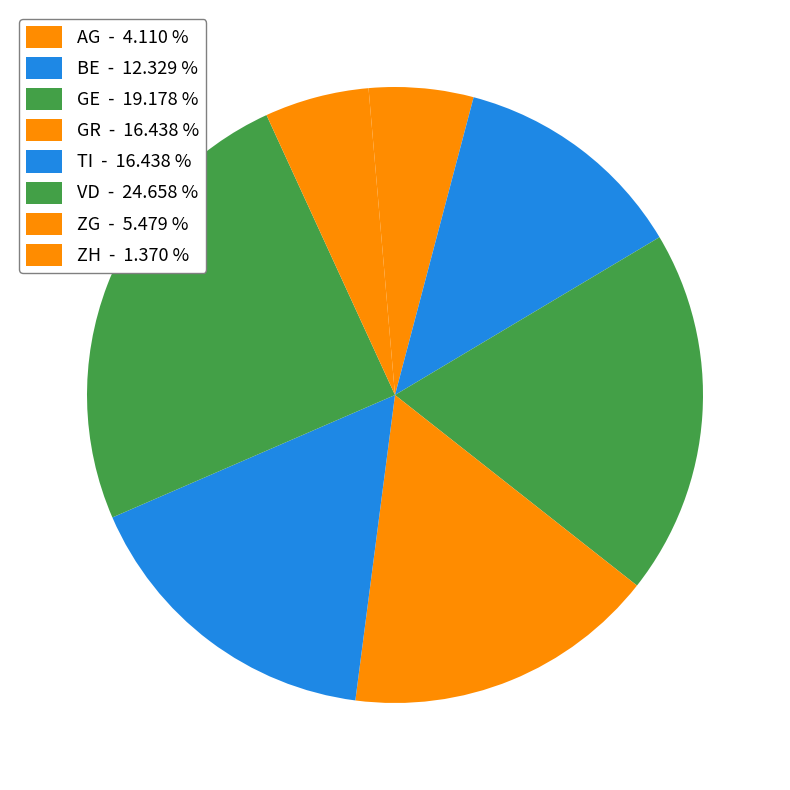

Count the number of slices in the pie.

8